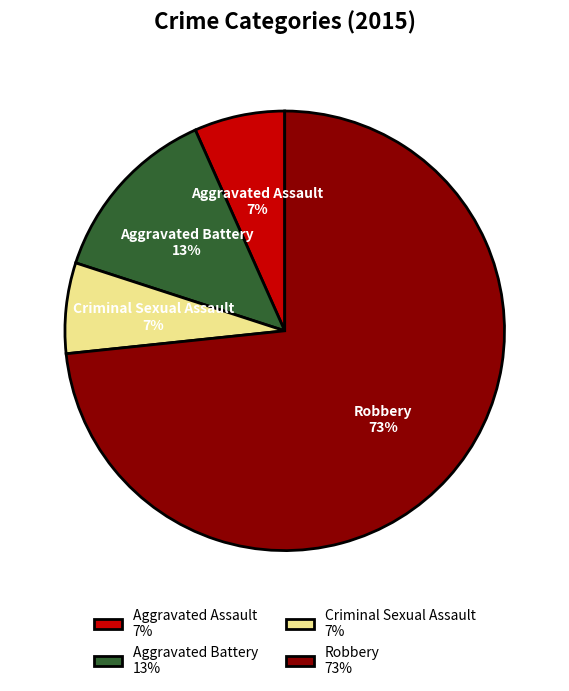

True or false: Robbery accounts for 87% of the total.

False